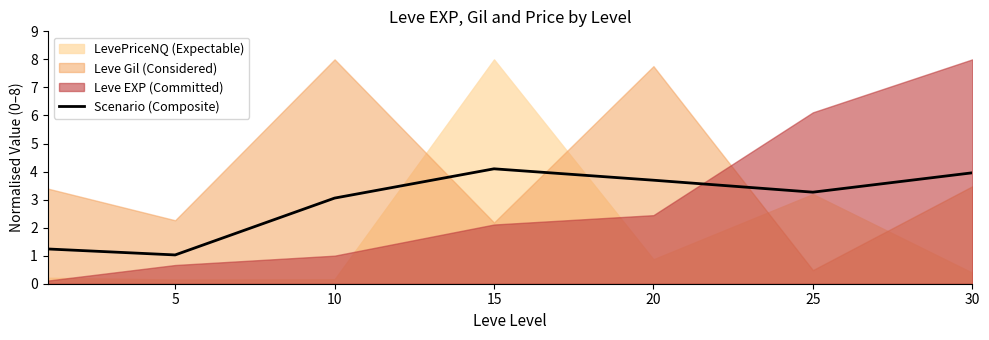

What is the sum of the values at 25 and 15?

7.4